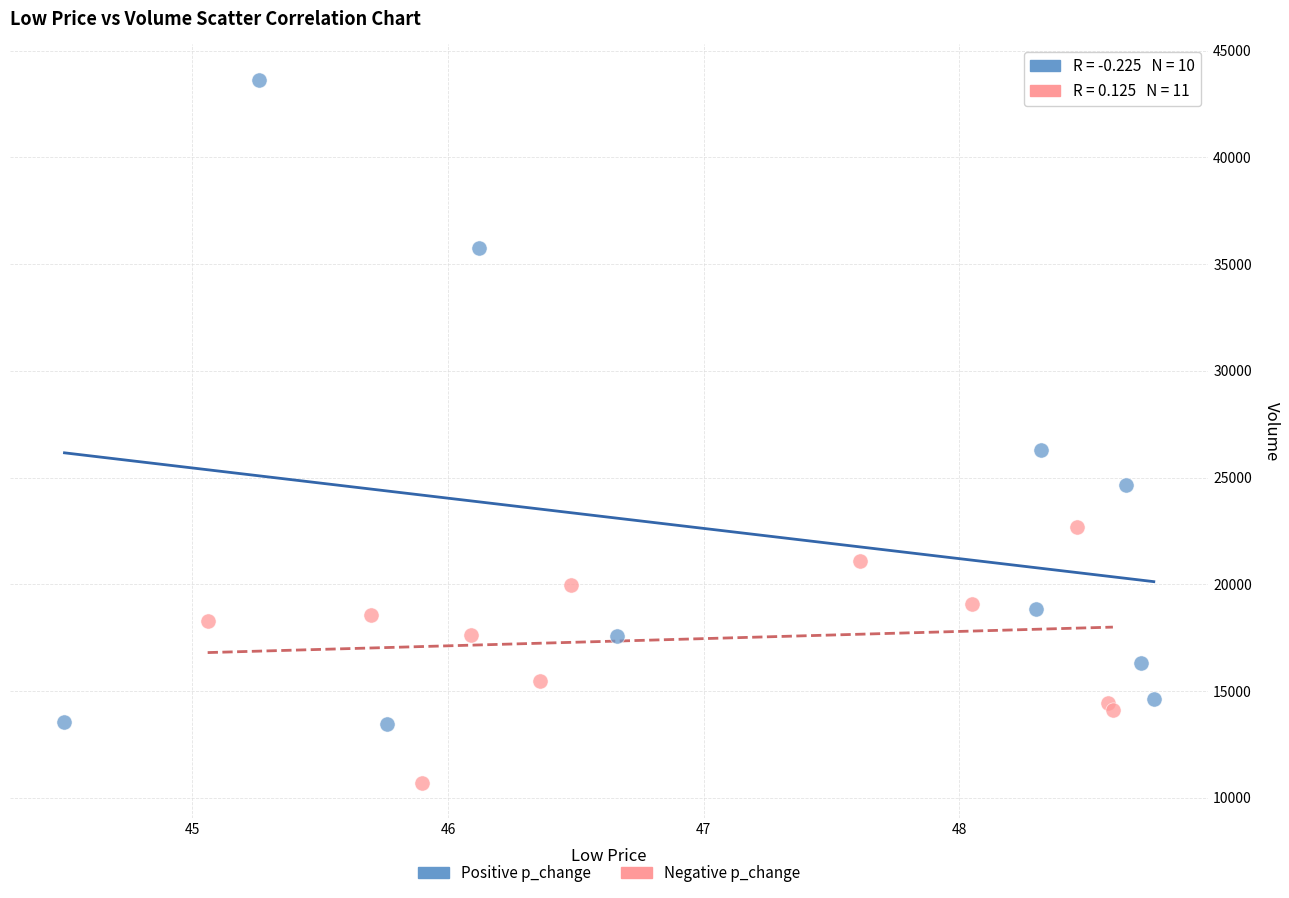

Which series has the widest spread of Y values?

Positive p_change